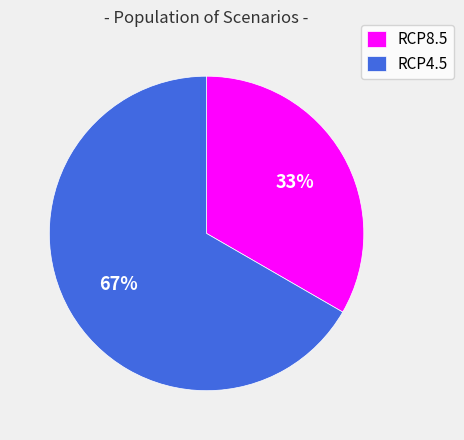

Is there a majority slice in this chart?

Yes